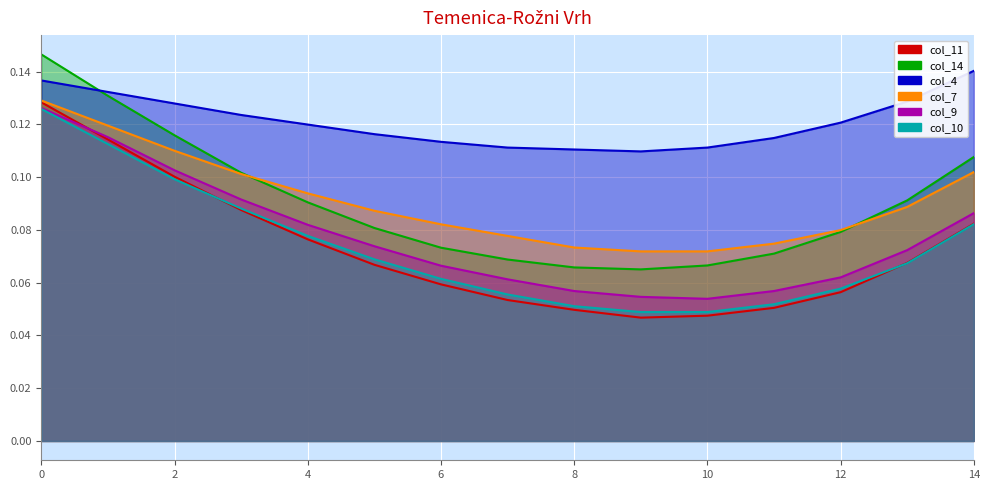

True or false: col_10 and col_9 cross at least once.

False